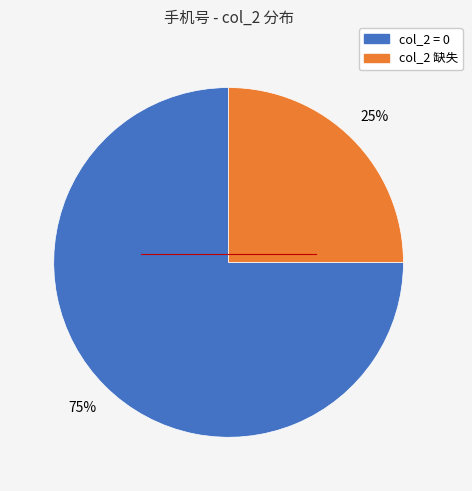

How many segments does this pie chart have?

2